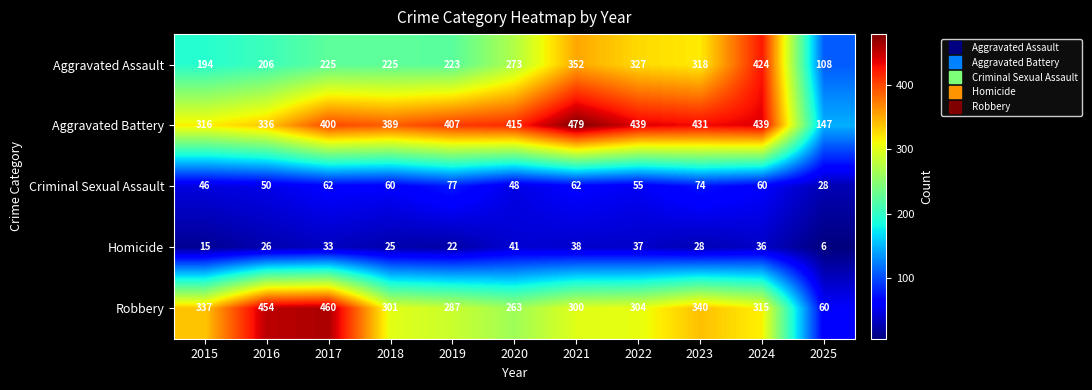

Count the number of data series in this chart.

5